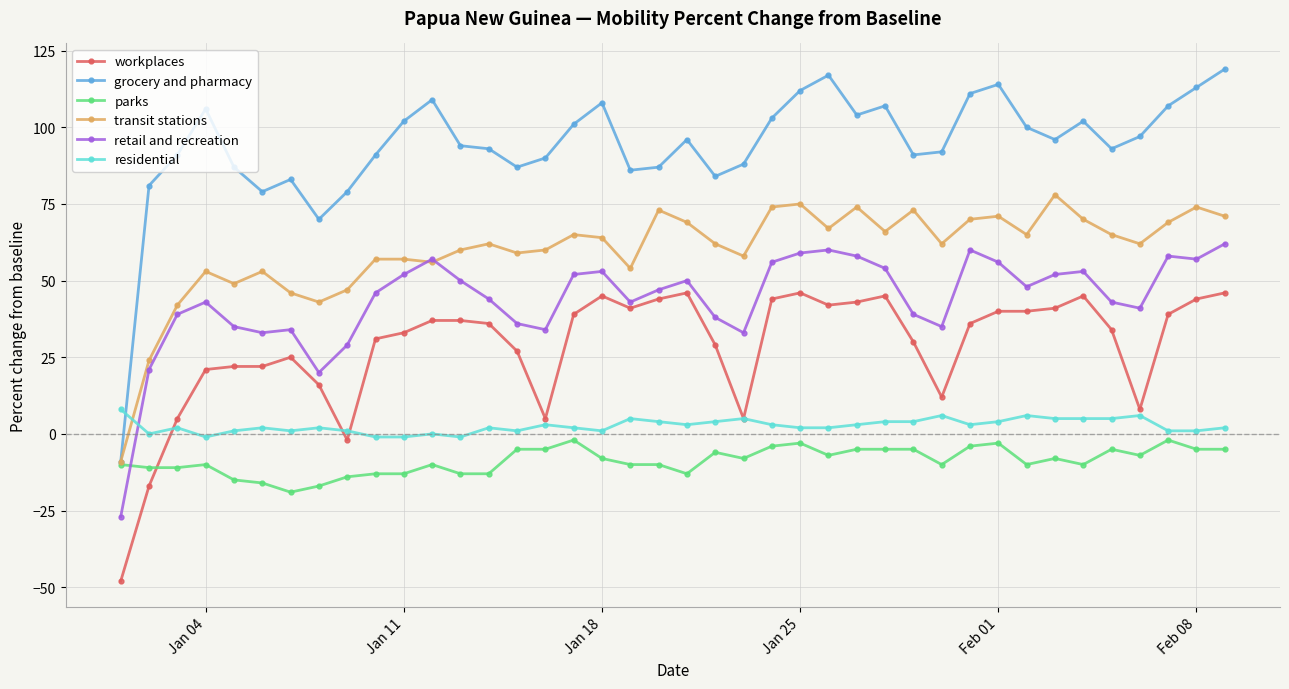

What is the lowest value of the grocery and pharmacy series?

-9